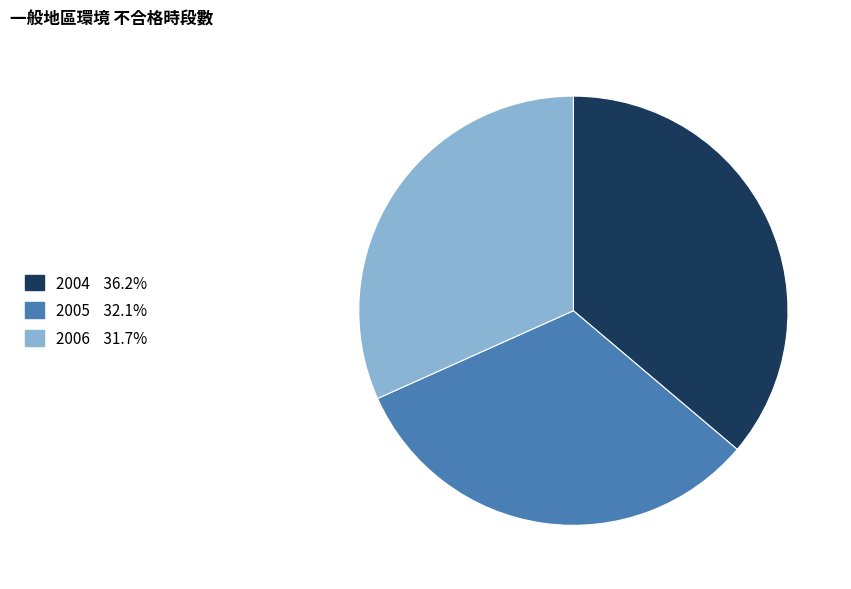

The 2004 slice represents 29% of the pie. True or false?

False